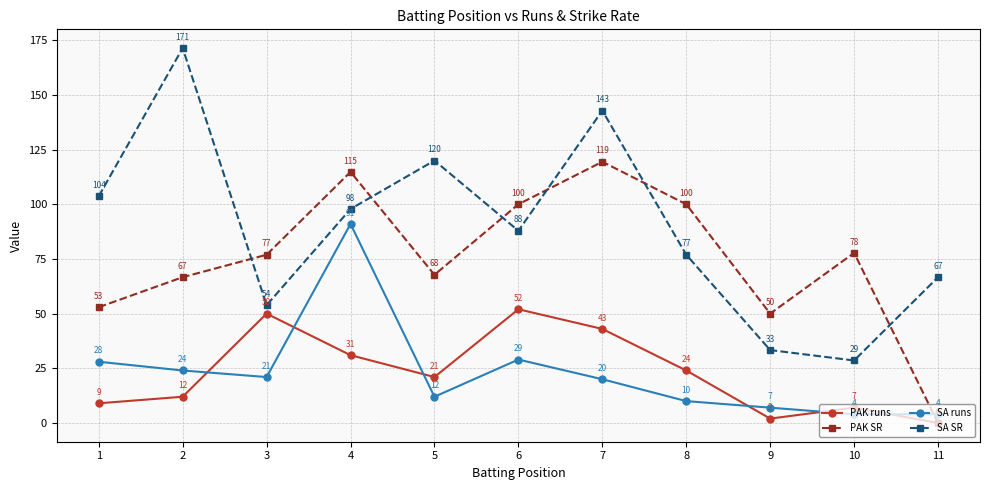

At which category is the sum across all series the highest?

4